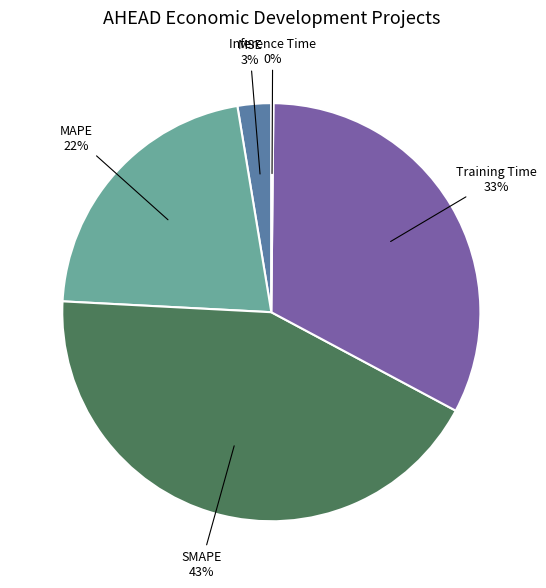

Which category has the biggest portion of the pie?

SMAPE